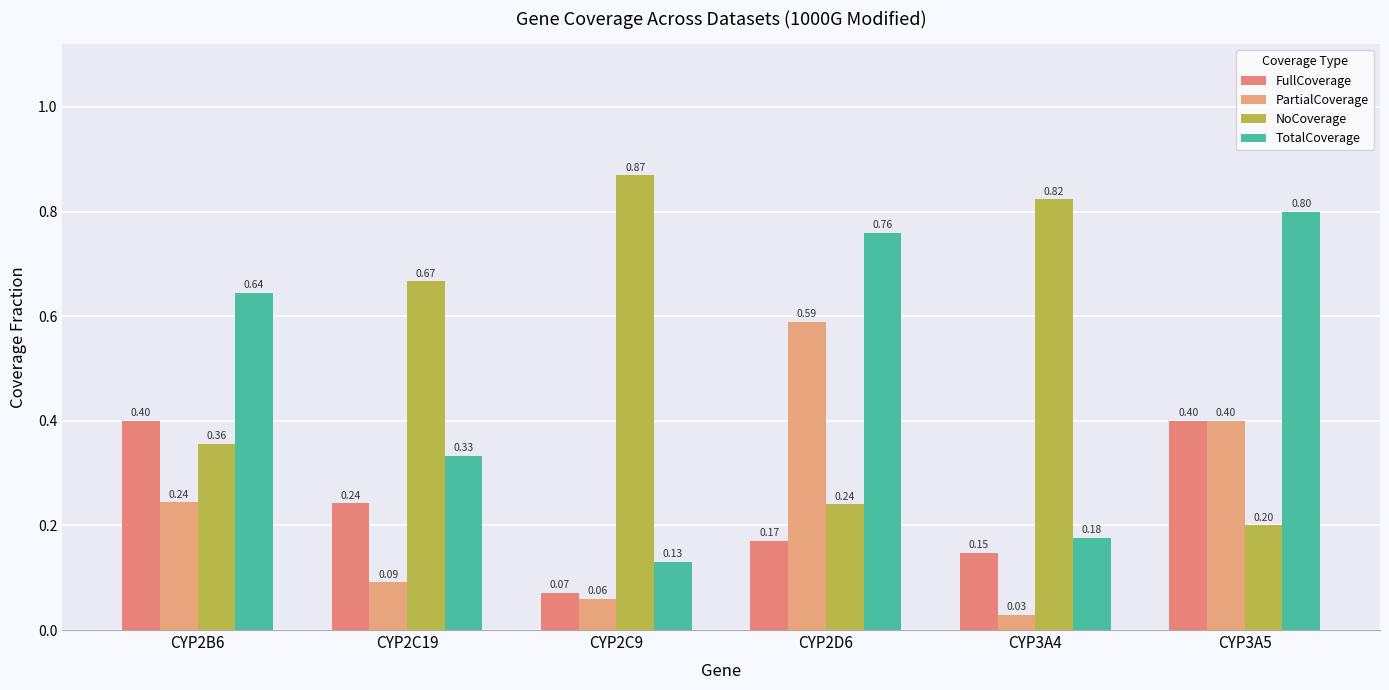

The value of NoCoverage at CYP2B6 is 0.6. True or false?

False